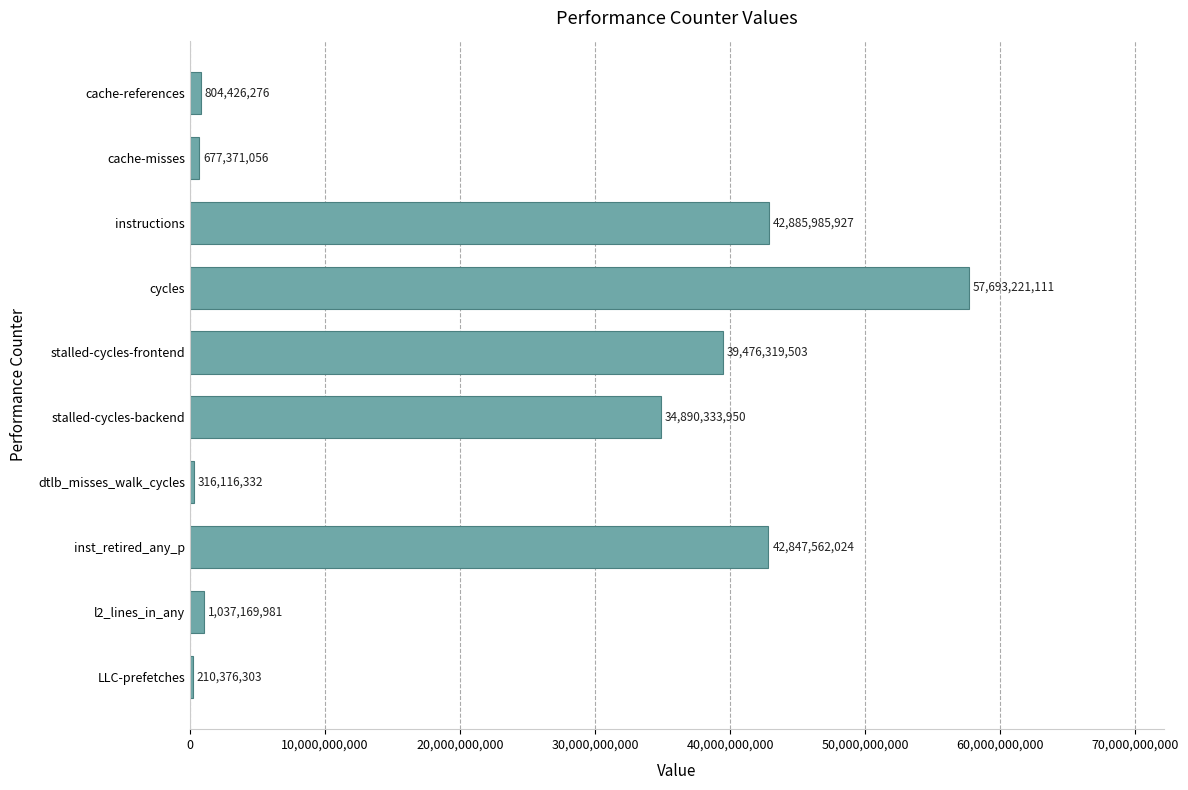

What is the ratio of the value at LLC-prefetches to the value at cache-references?

0.3